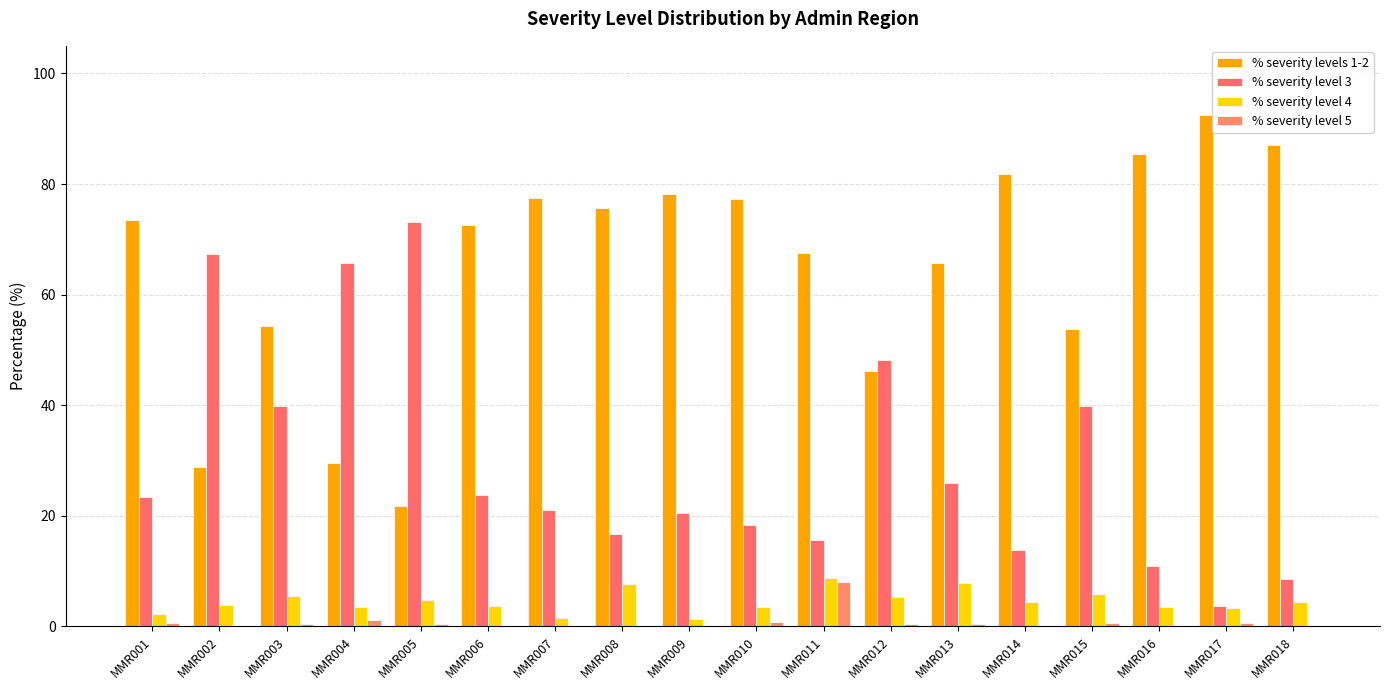

What is the sum of the % severity level 5 values at MMR003 and MMR017?

1.0